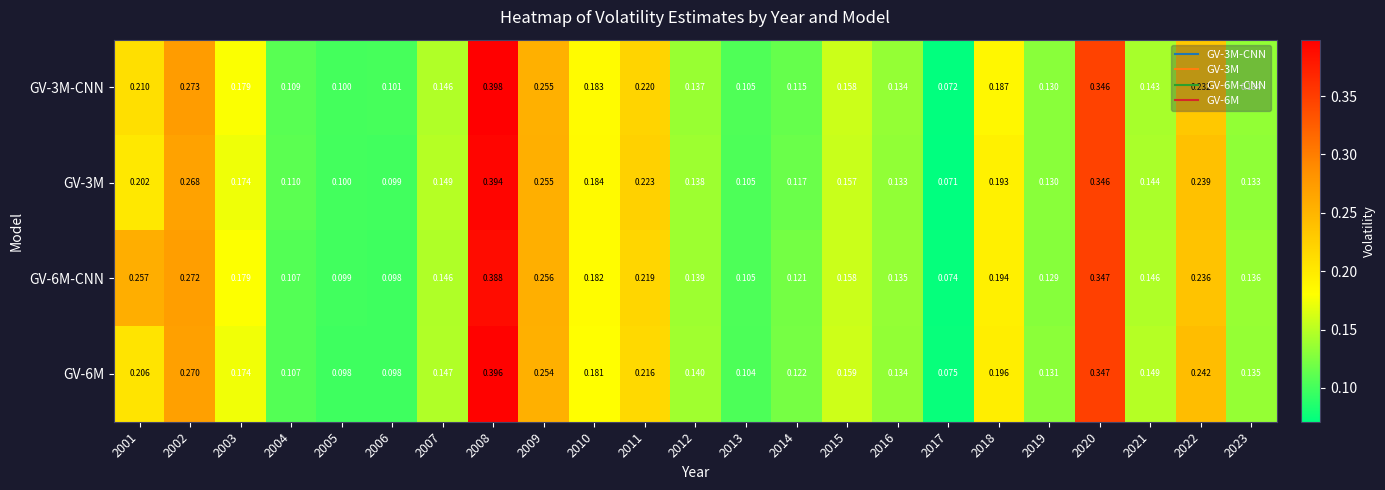

Is the value of GV-3M-CNN at 2003 greater than the value of GV-6M-CNN at 2002?

No